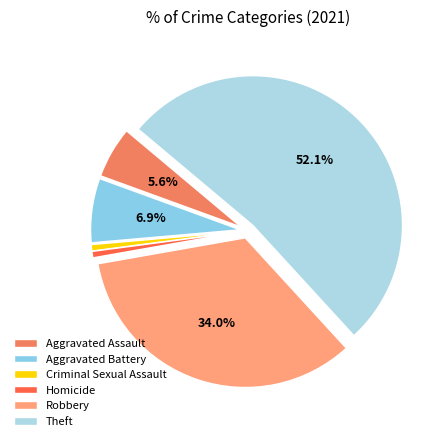

What percentage do Criminal Sexual Assault and Homicide together represent?

1.4%